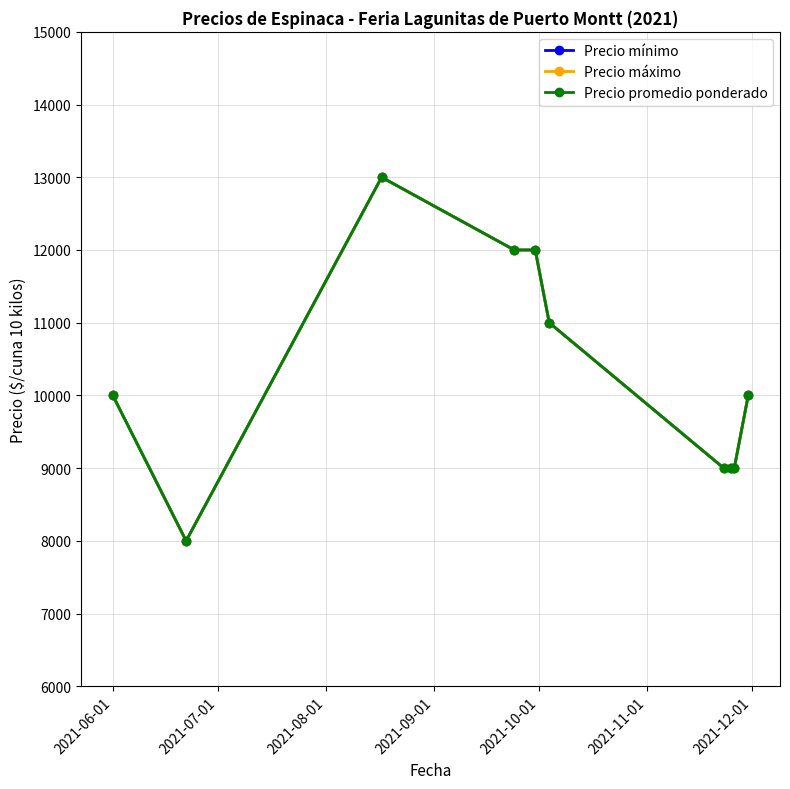

Does the chart have visible grid lines?

Yes